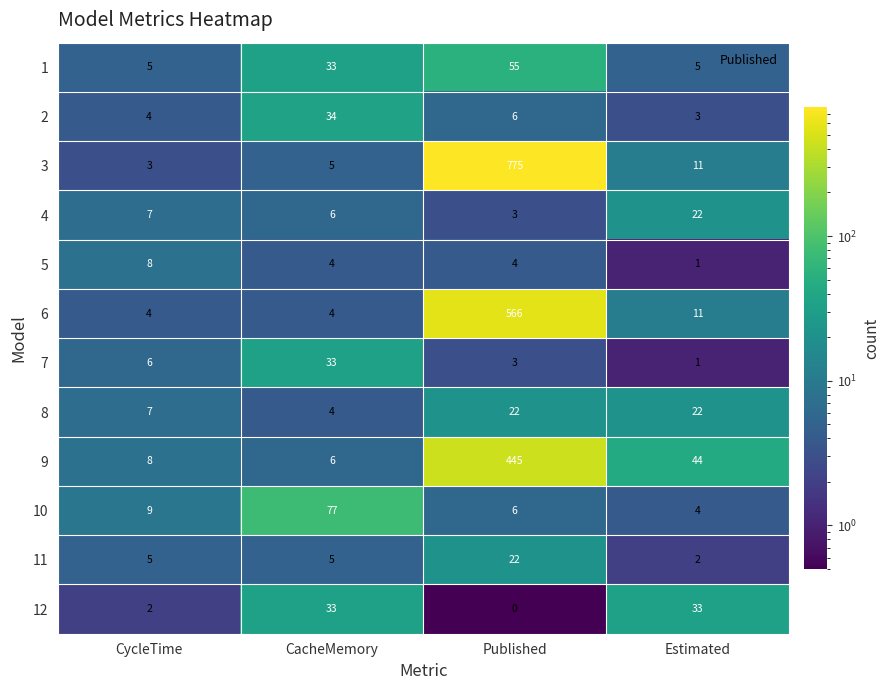

What value does the 9 series have at Estimated, to the nearest 5?

45